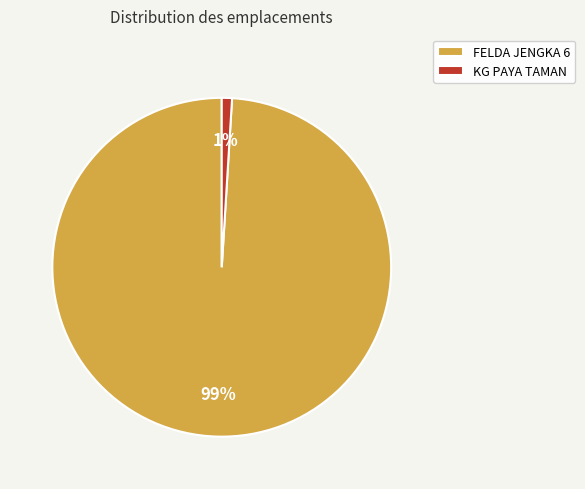

The FELDA JENGKA 6 slice represents 84% of the pie. True or false?

False